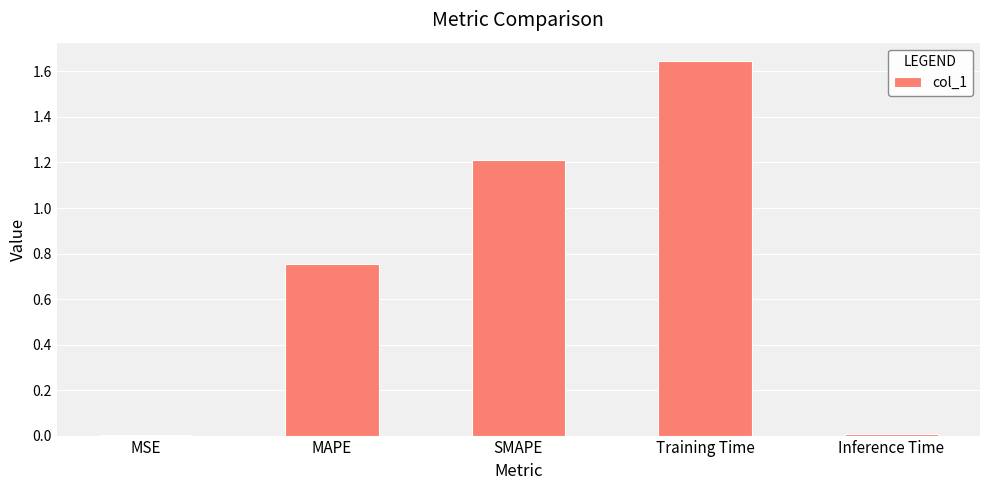

Is it true that the value at MSE is 0.0?

True